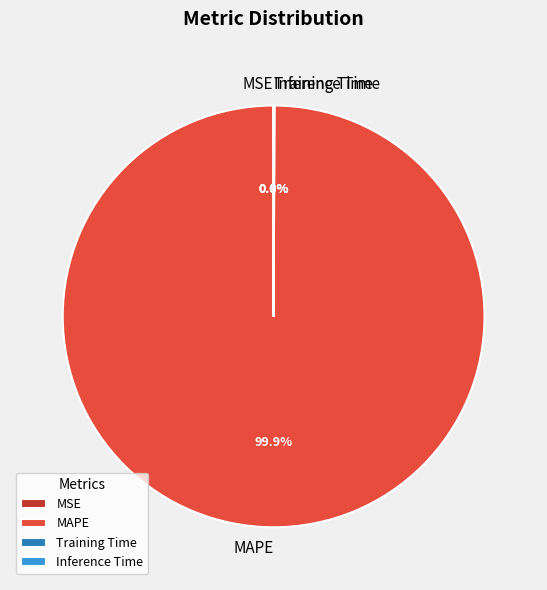

Which category has the biggest portion of the pie?

MAPE